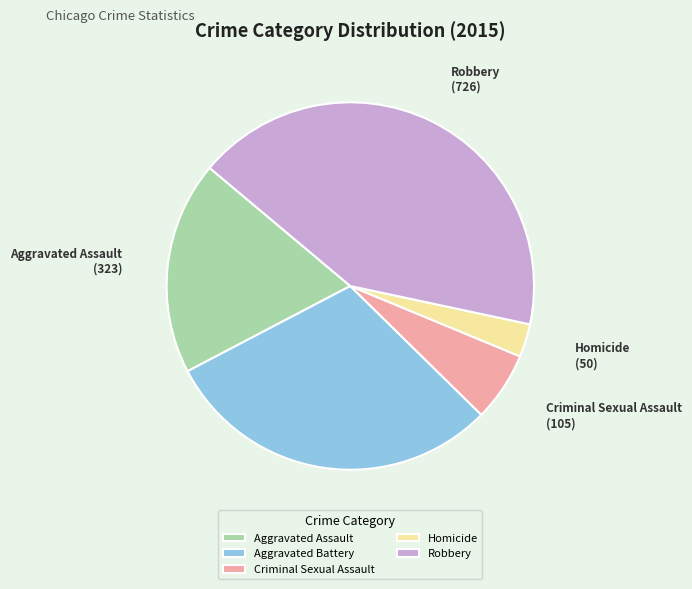

Approximately how many times larger is the value at Robbery compared to Aggravated Battery?

1.4